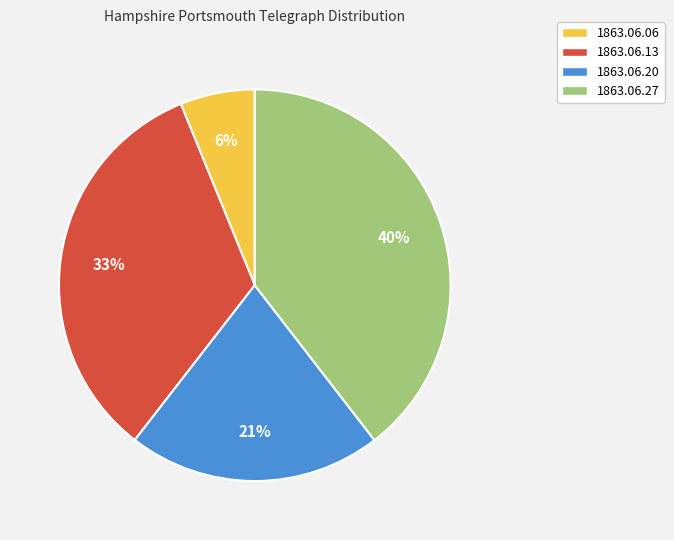

Rank the categories by value from lowest to highest.

1863.06.06, 1863.06.20, 1863.06.13, 1863.06.27